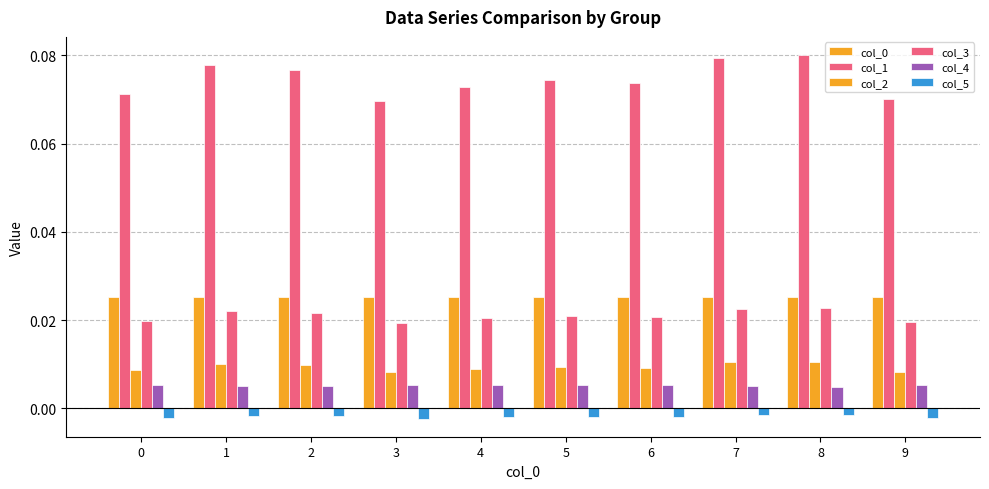

Does the chart contain any negative values?

Yes